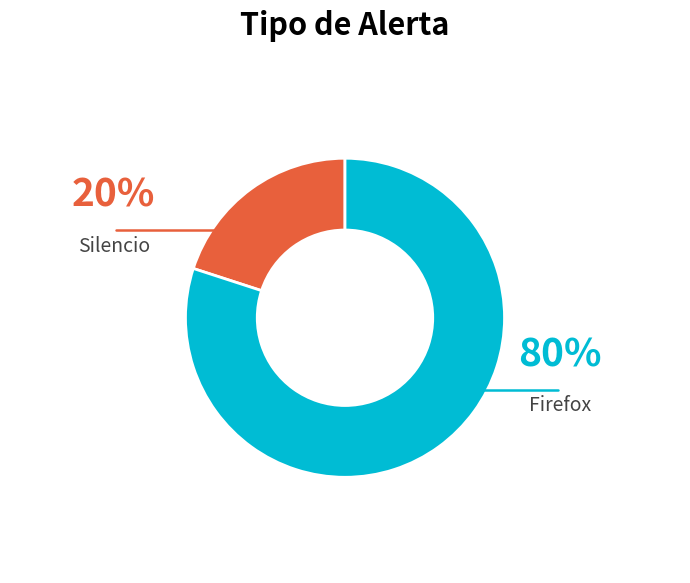

Between Firefox and Silencio, which is larger?

Firefox